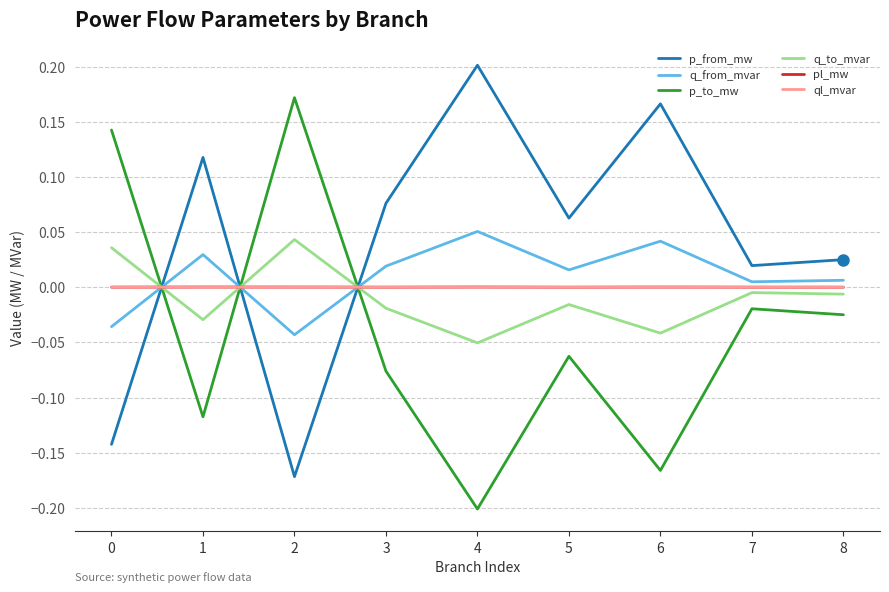

Which series has the largest total across all categories?

p_from_mw